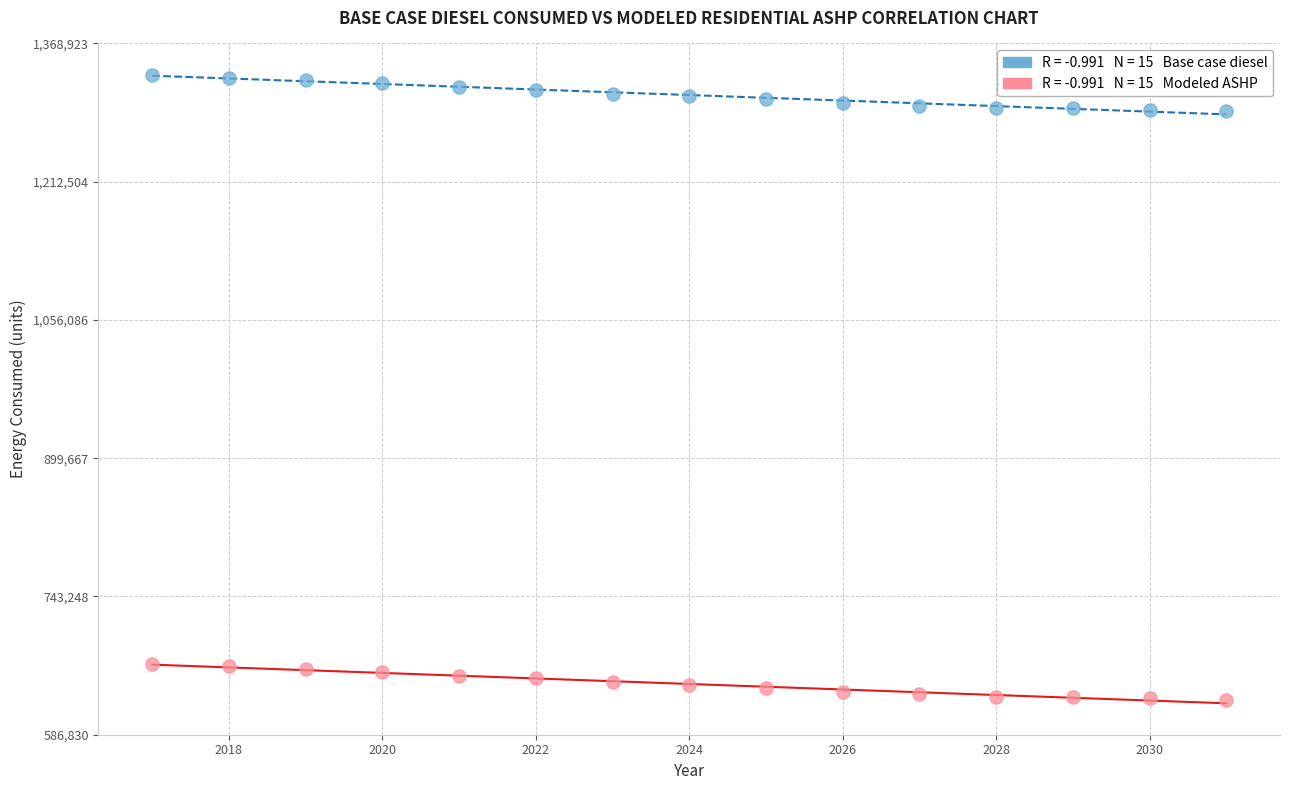

Across all data points, what is the range of X values (max minus min)?

14.0